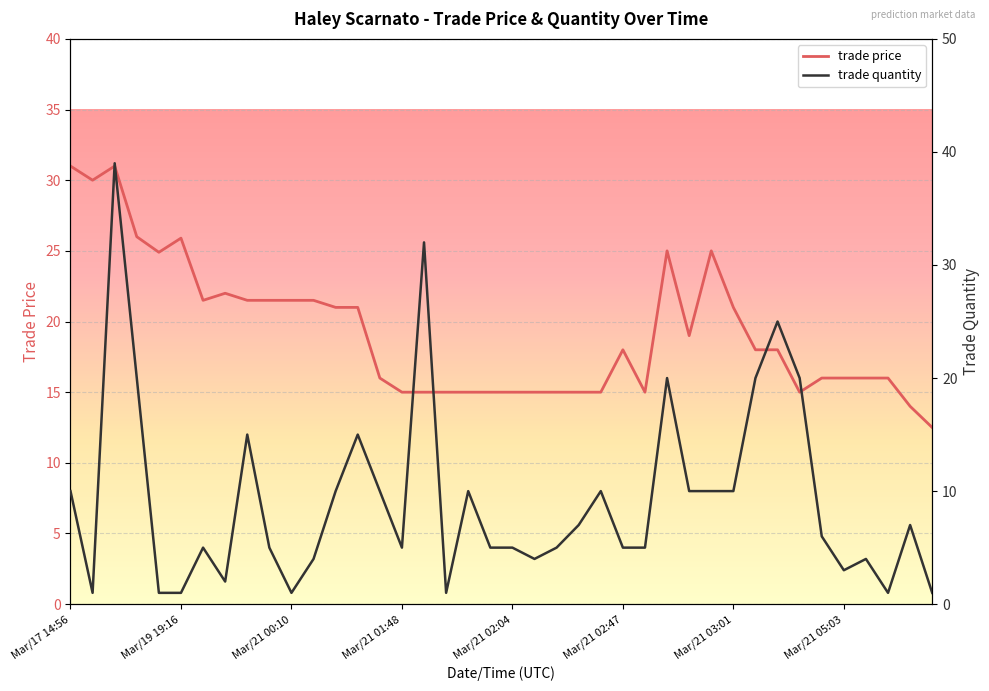

Where does the trade quantity series first go above 6?

Mar/17 14:56